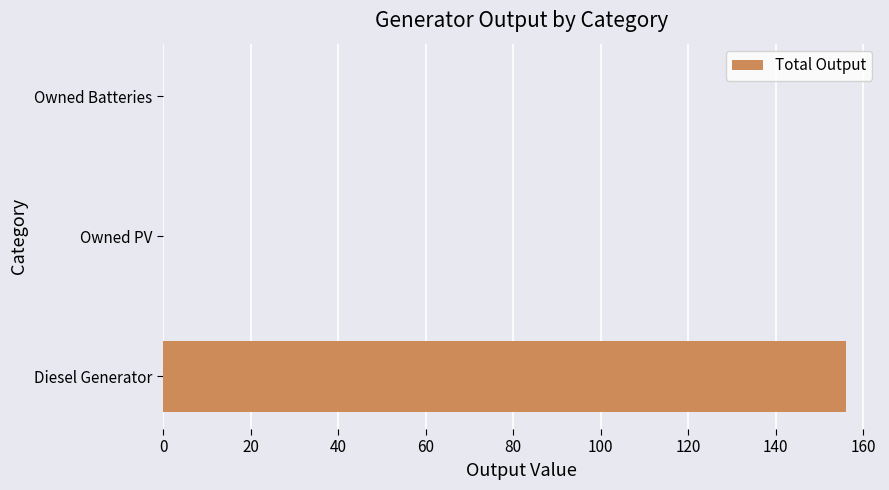

The value at Owned PV is -87. True or false?

False